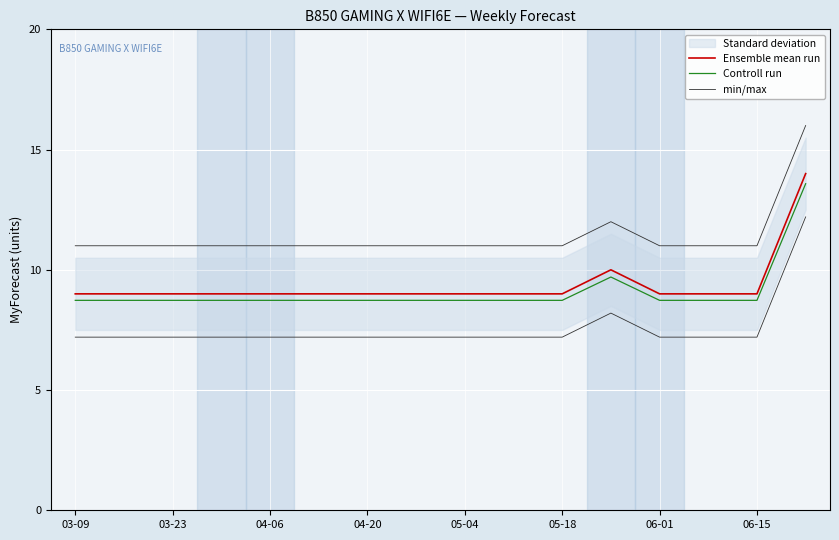

Which series has the largest total across all categories?

min/max